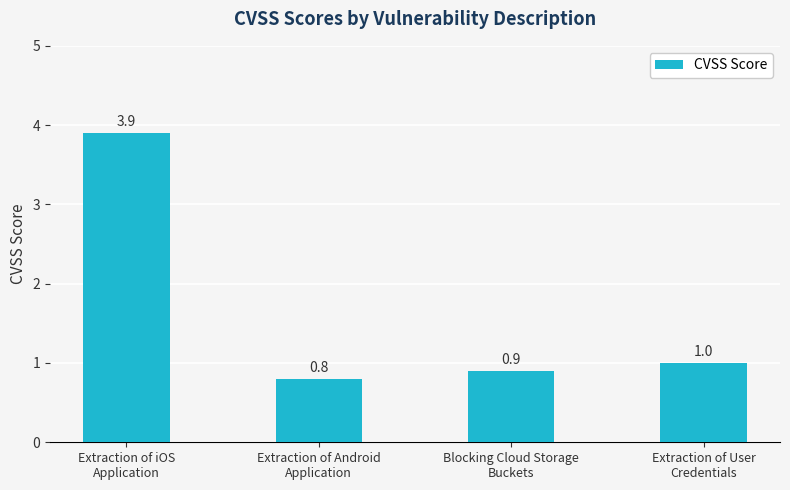

Rank the categories by value from lowest to highest.

Extraction of Android
Application, Blocking Cloud Storage
Buckets, Extraction of User
Credentials, Extraction of iOS
Application